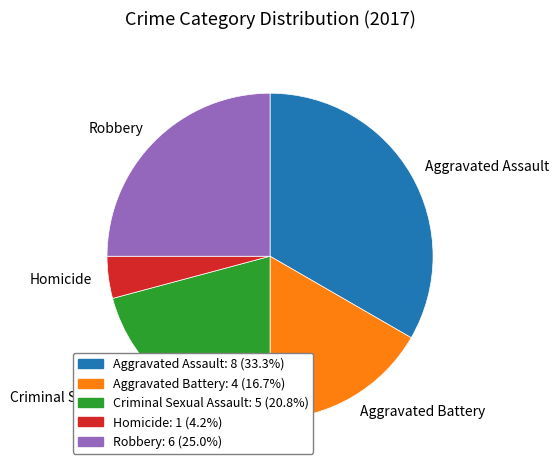

Which slice is the largest?

Aggravated Assault